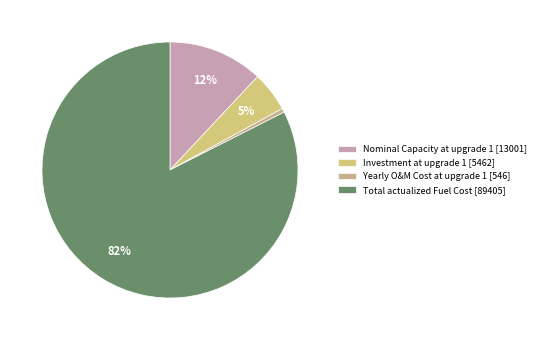

What is the change in value from Investment at upgrade 1 to Total actualized Fuel Cost?

+83943.7